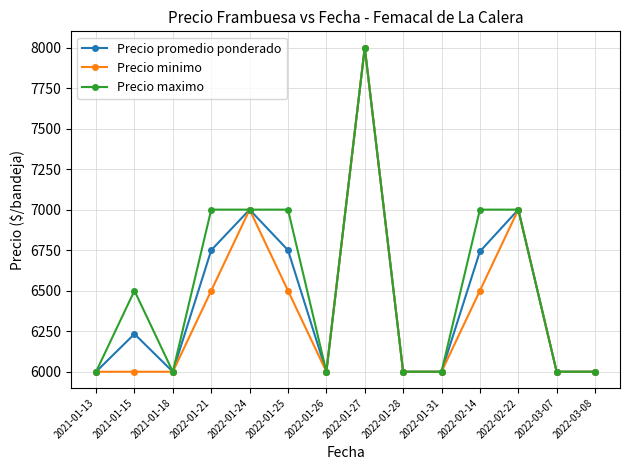

What is the total value across all series at 2022-01-31?

18000